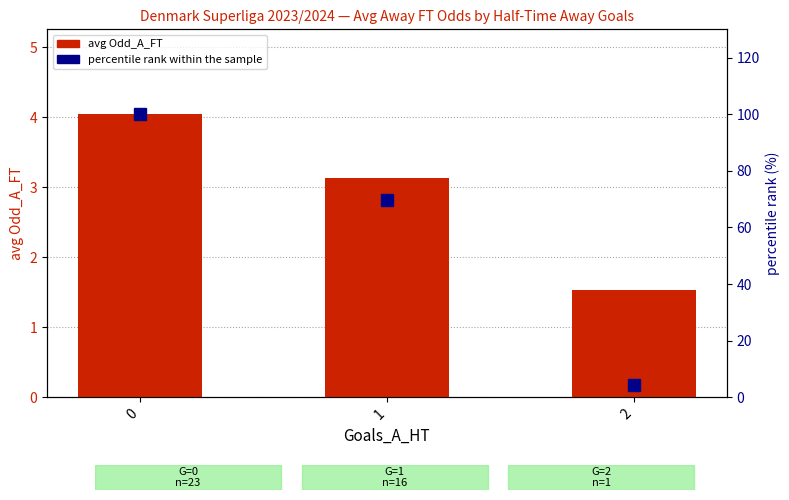

Which label corresponds to the smallest value in the chart?

2